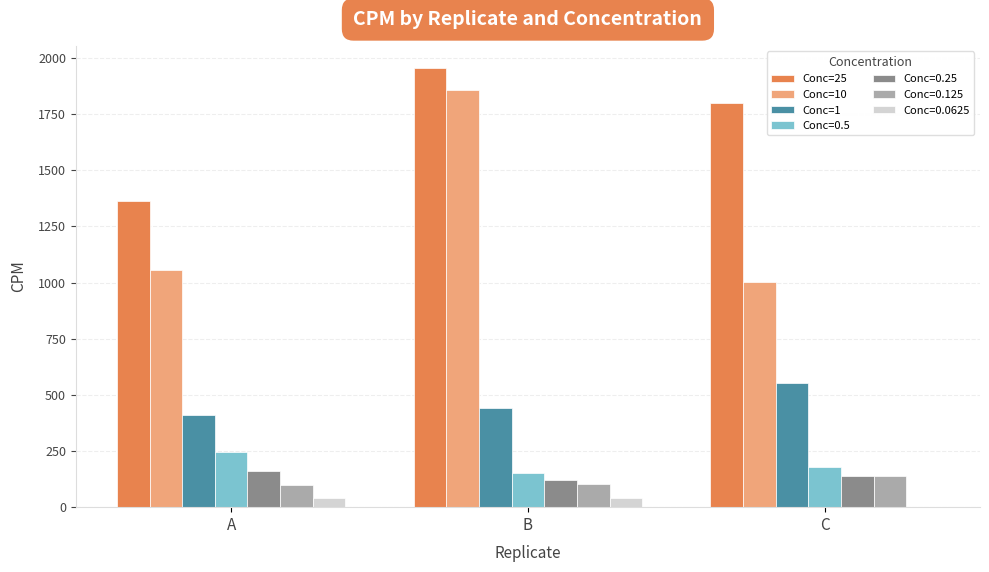

True or false: Conc=10 has a value of 303.3 at C.

False